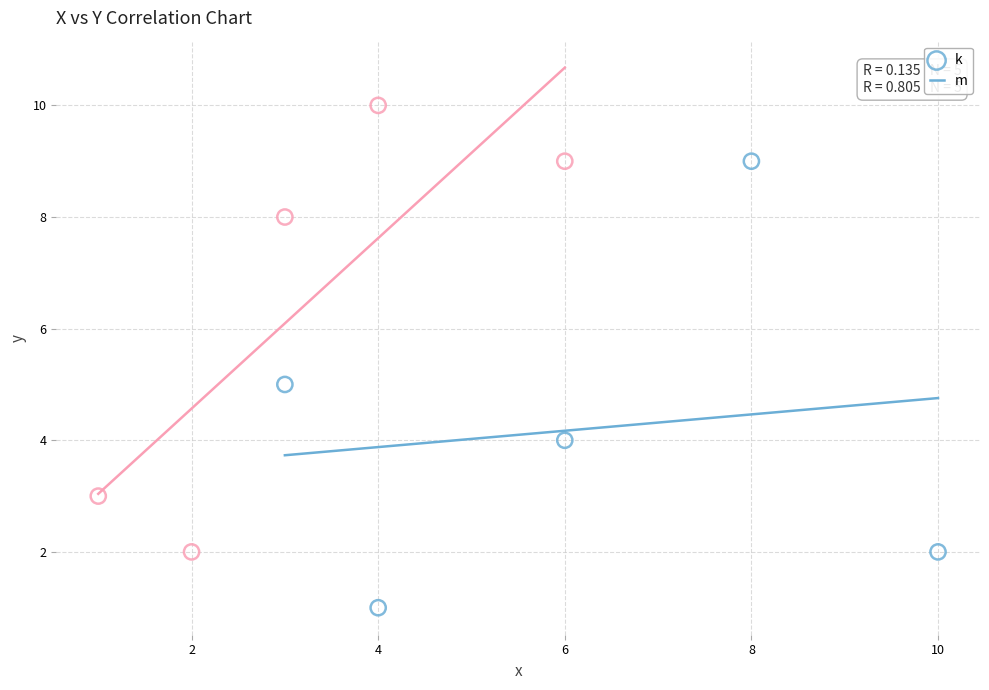

Which series reaches the minimum Y coordinate?

k